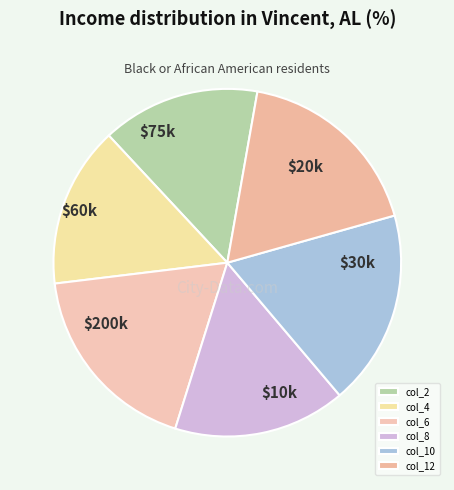

Which slice is the smallest?

col_2